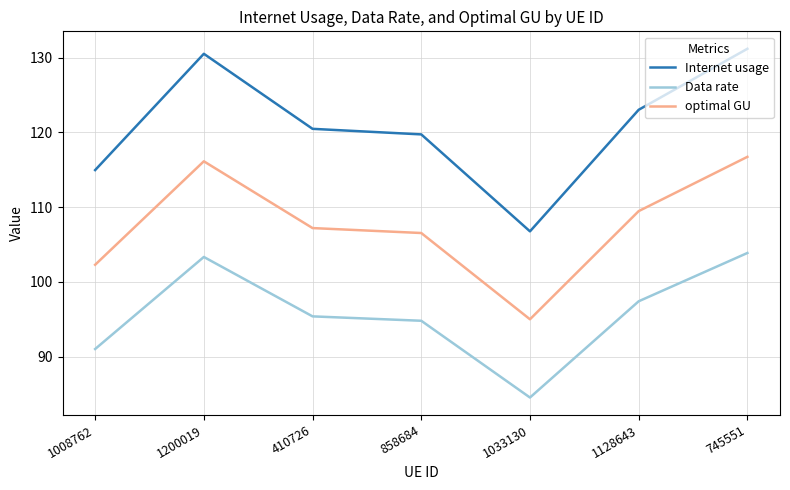

Which series has the widest spread of values?

Internet usage